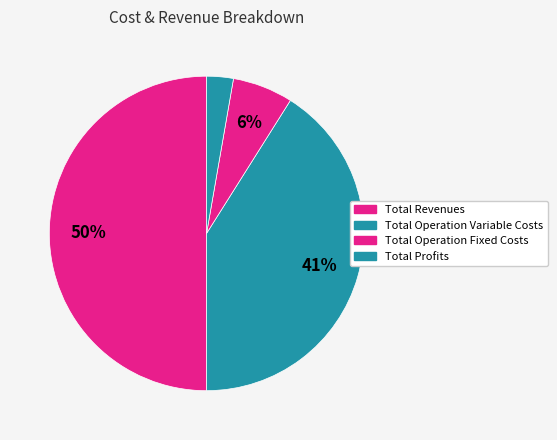

To the nearest percent, what portion does Total Profits represent?

3%